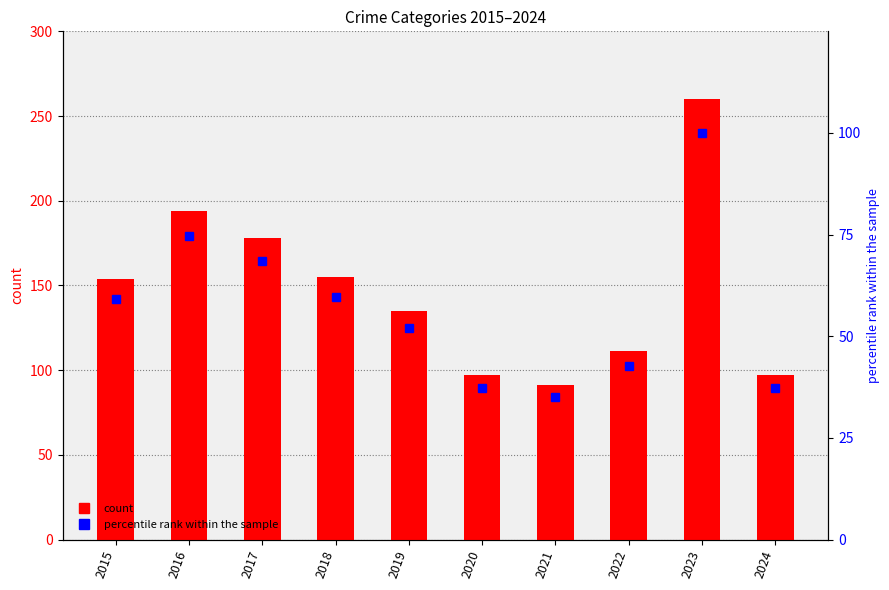

List the labels in order of Robbery (count) value, smallest first.

2021, 2020, 2024, 2022, 2019, 2015, 2018, 2017, 2016, 2023